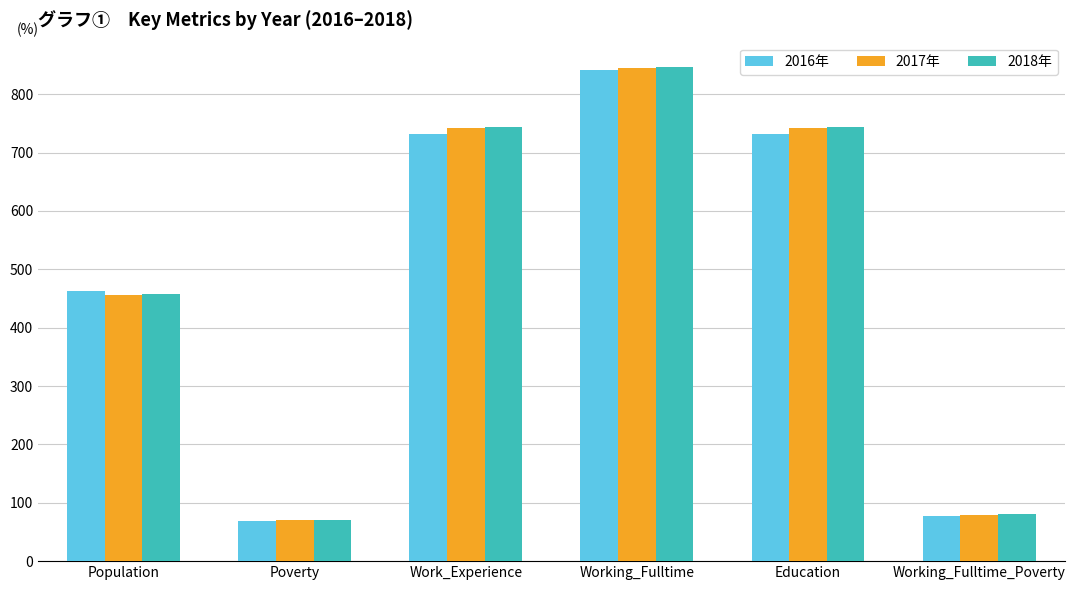

Reading left to right, what are all the values shown in this chart?

2016年: 462	69	731	841	731	77
2017年: 456	70	742	844	742	79
2018年: 458	71	743	846	743	81